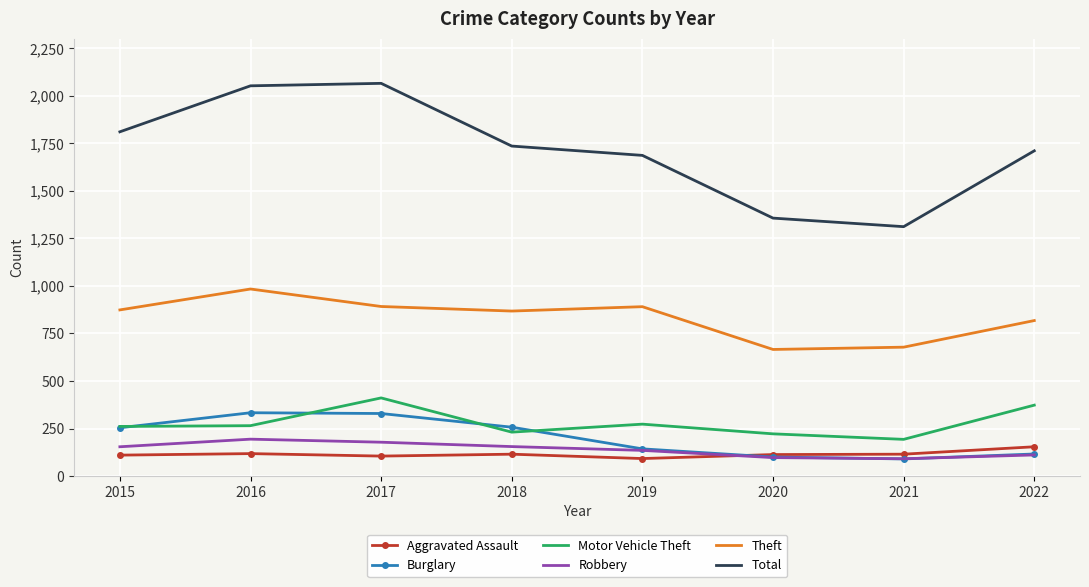

What is the smallest value displayed?

90